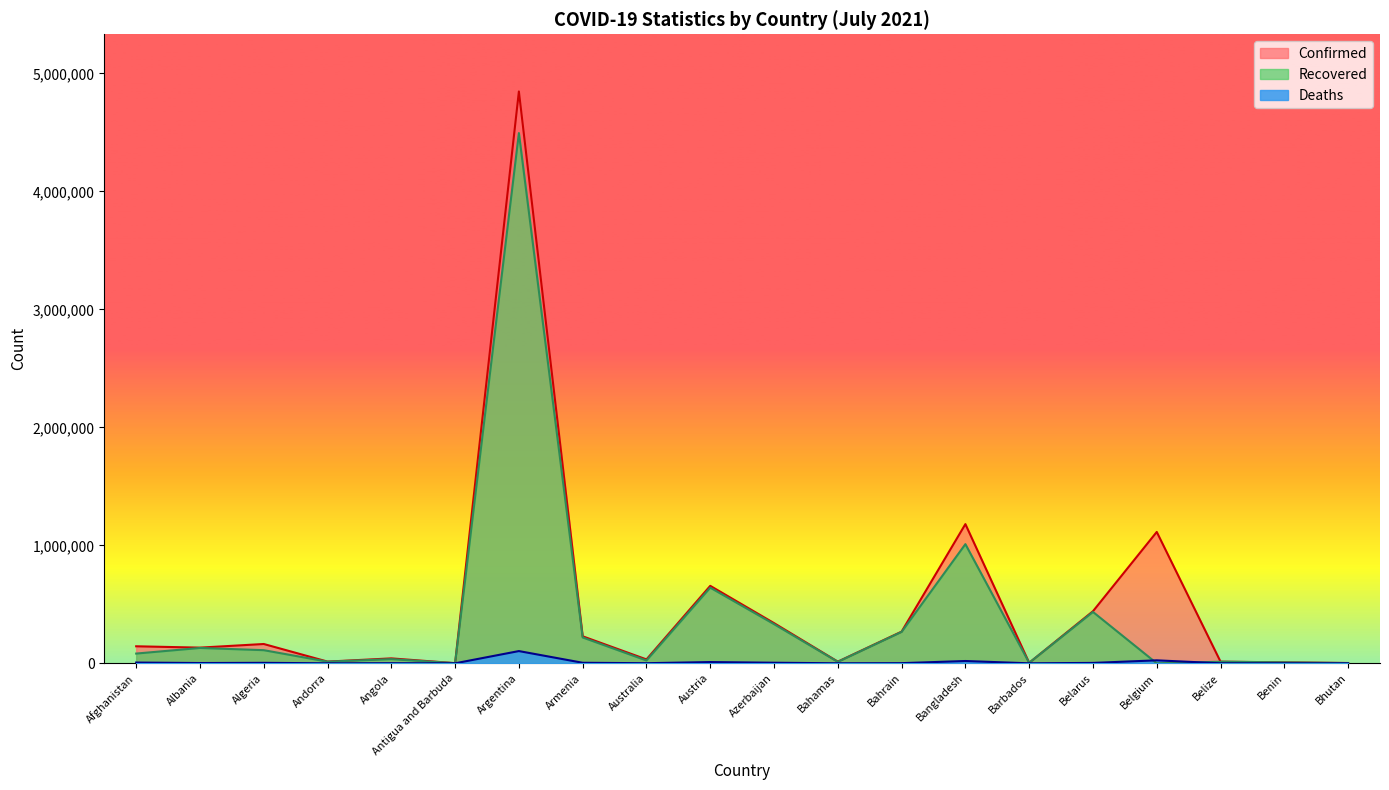

What position from the left is Angola?

5